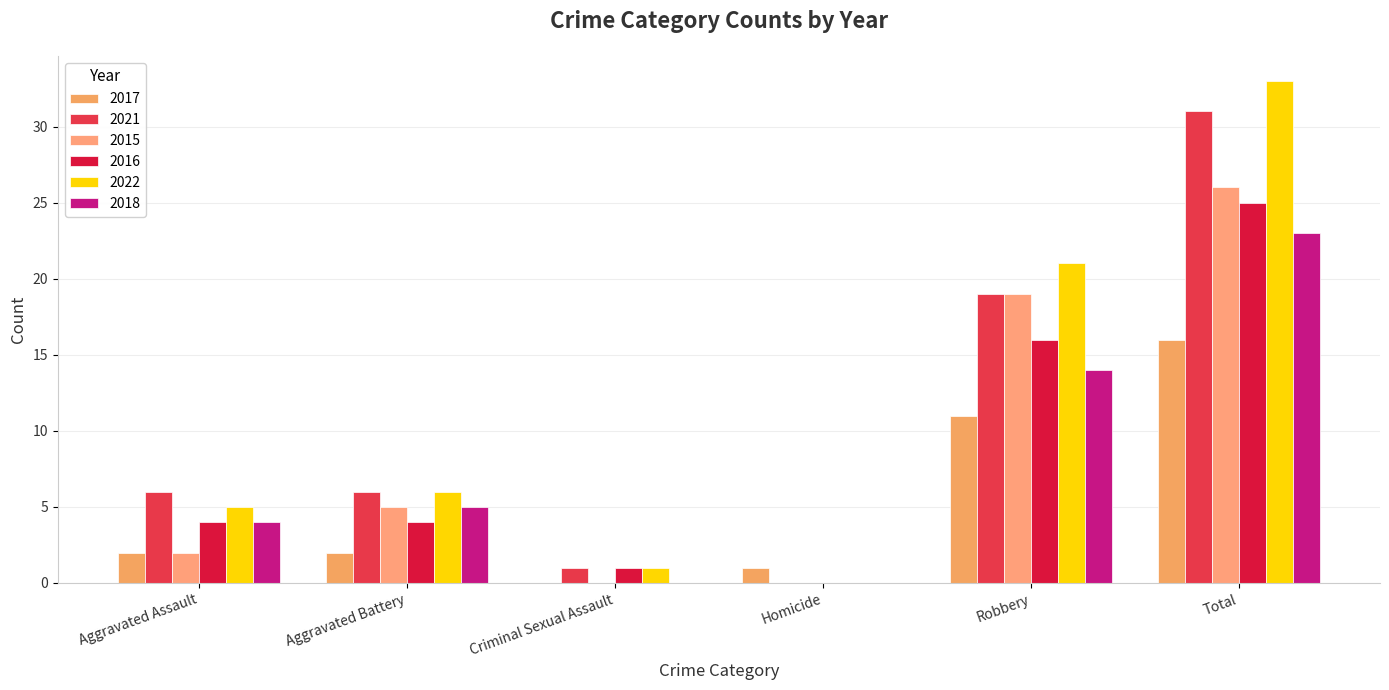

The value of 2015 at Homicide is 0. True or false?

True